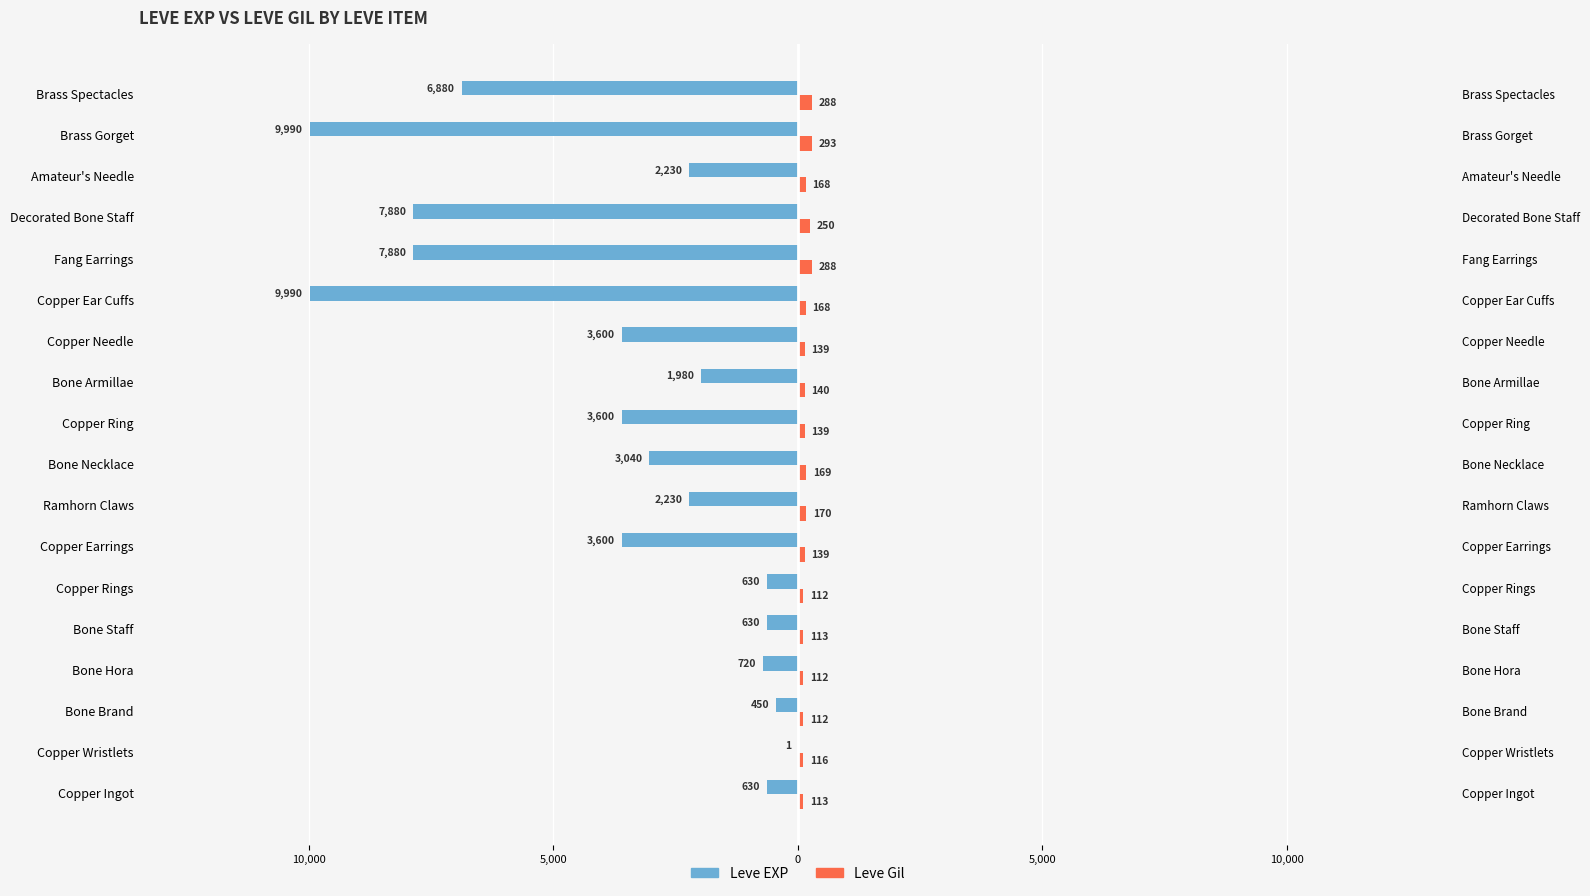

What are all the series names shown in the legend?

Leve EXP, Leve Gil